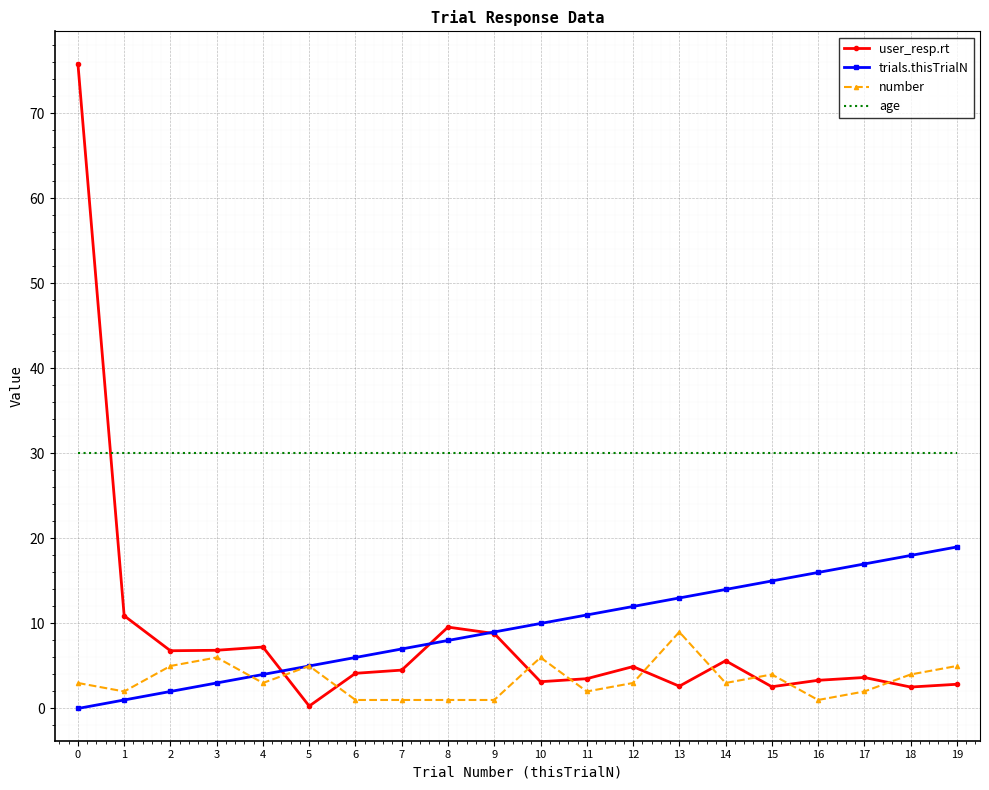

What is the difference between the highest and lowest values at 16?

29.0